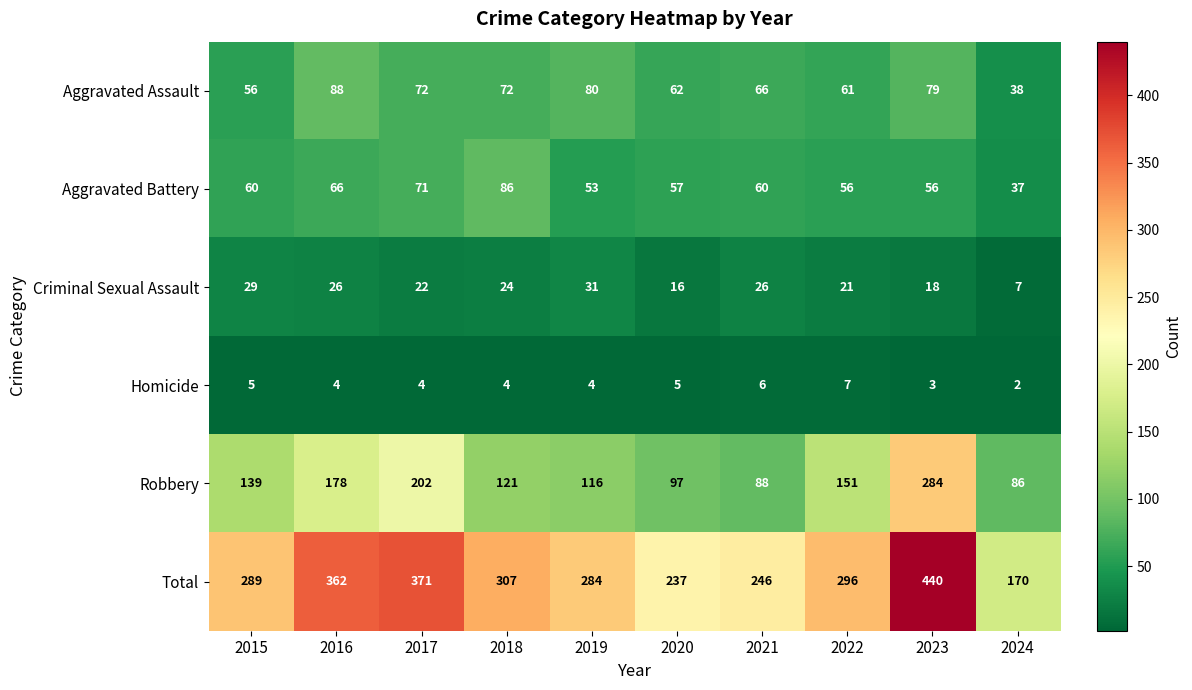

Between 2019 and 2024, which series saw the biggest shift?

Total